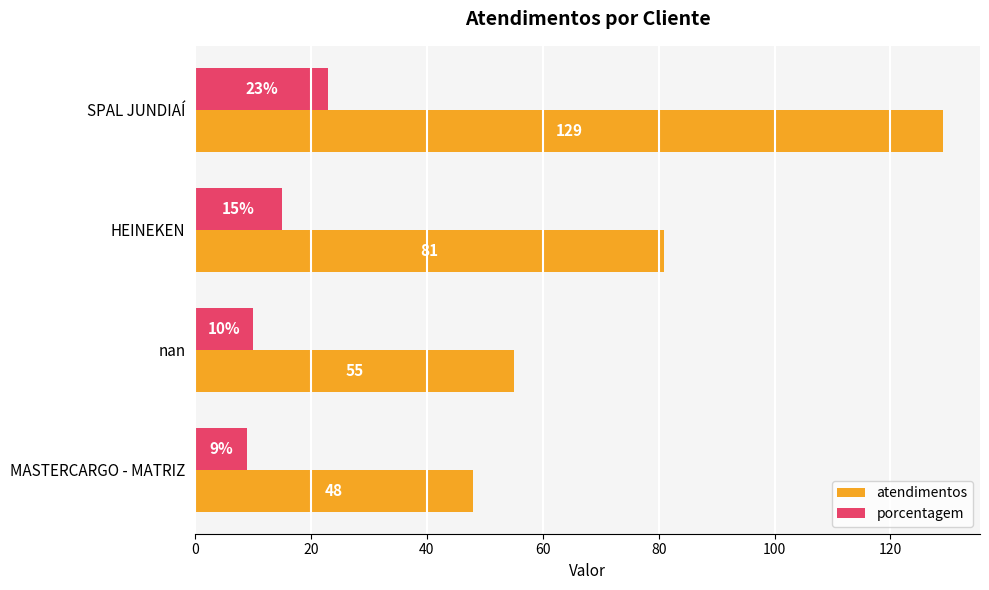

What is the sum of the atendimentos values at HEINEKEN and SPAL JUNDIAÍ?

210